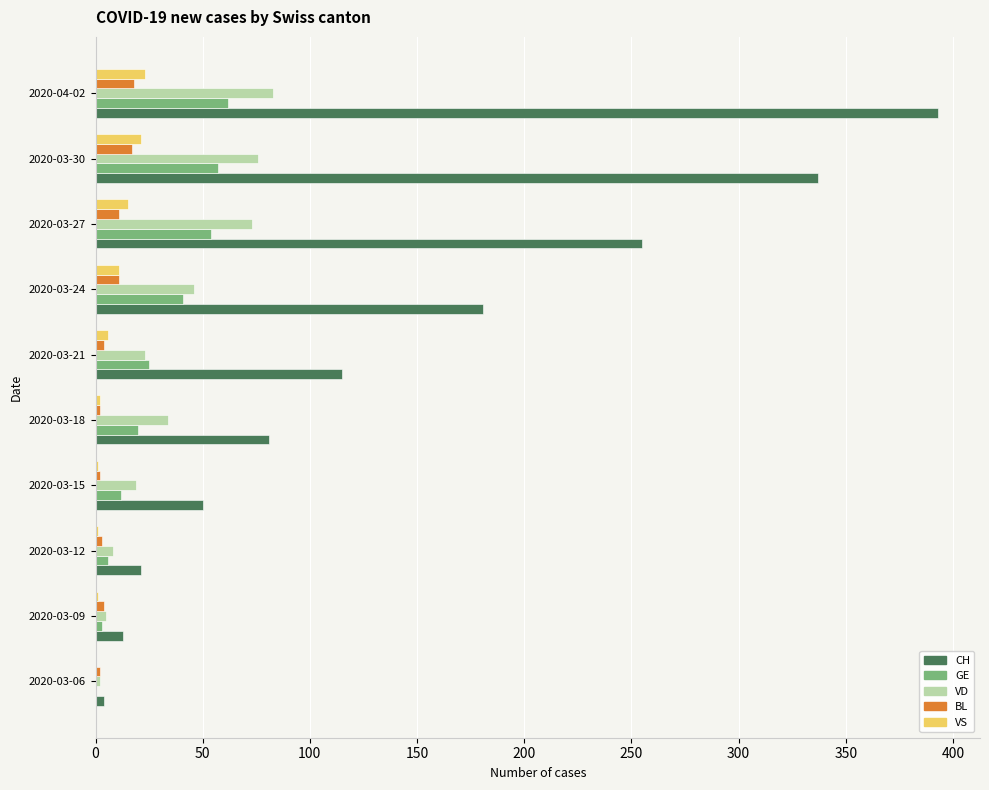

Which series changed the most between 2020-03-24 and 2020-04-02?

CH